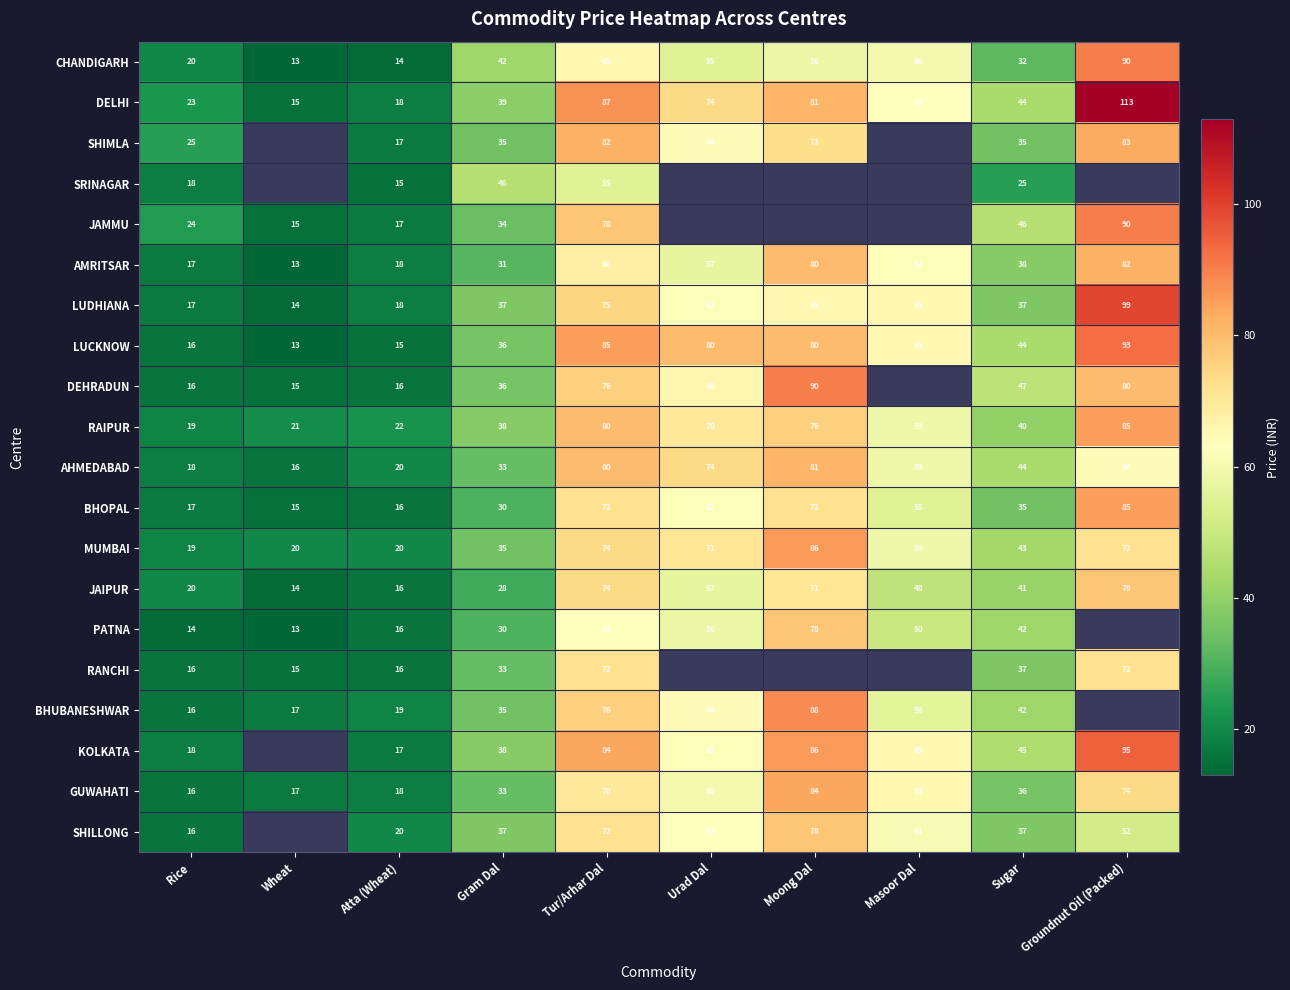

Between Gram Dal and Groundnut Oil (Packed), which is larger?

Groundnut Oil (Packed)